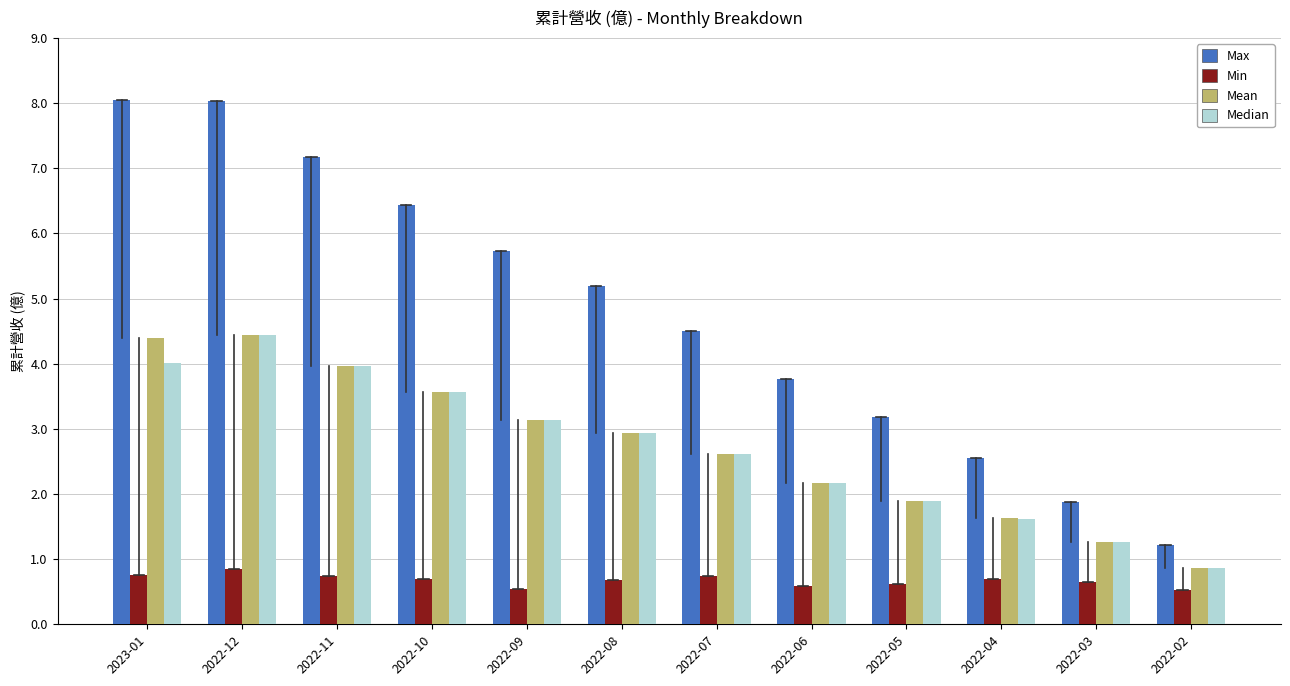

What is the total value across all series at 2022-03?

5.0